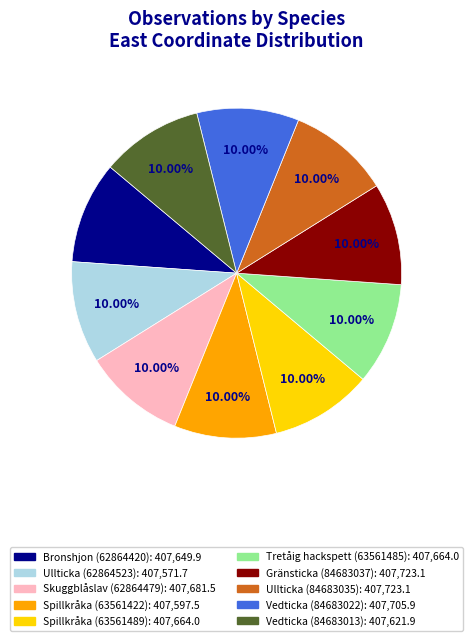

Count the number of slices in the pie.

10